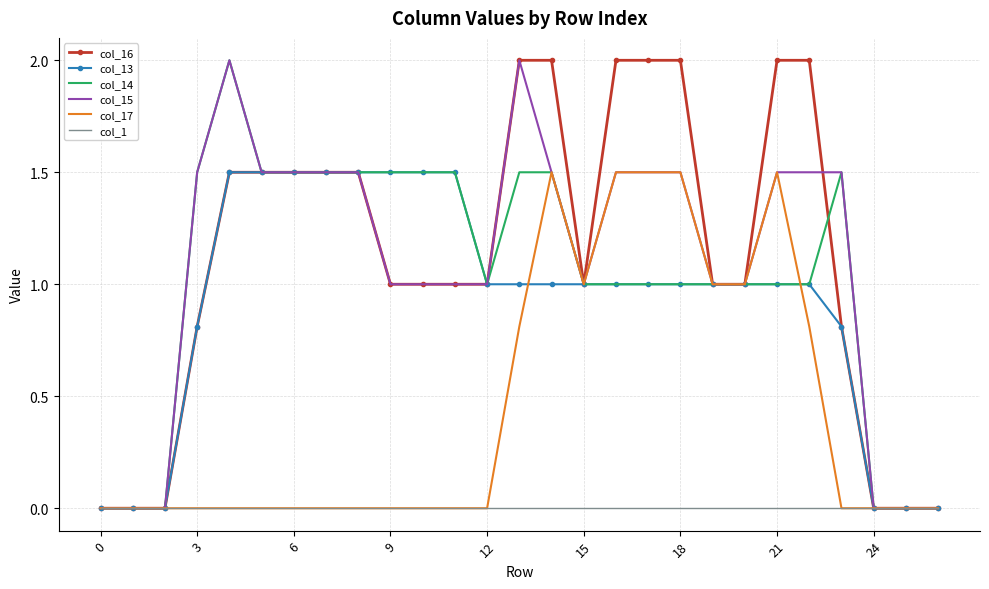

What is the maximum value shown in the chart?

2.0